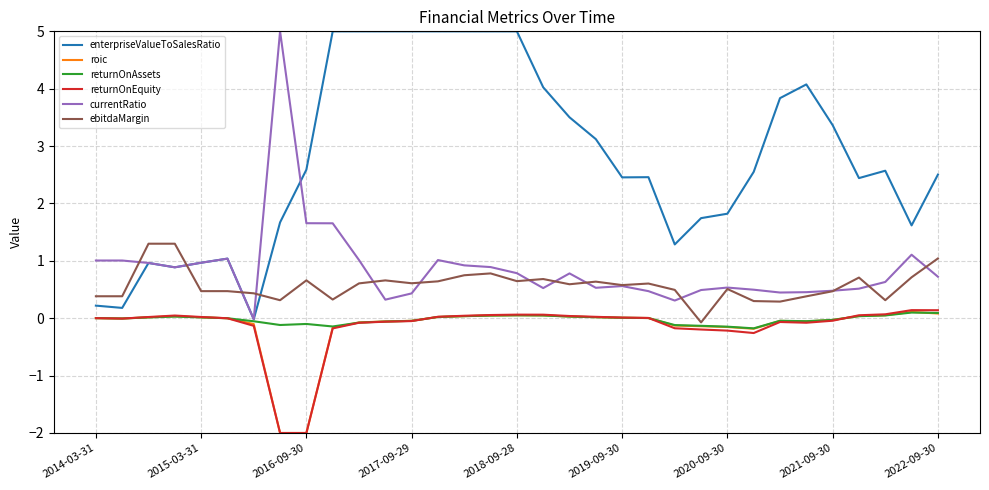

Which series has the largest total across all categories?

enterpriseValueToSalesRatio